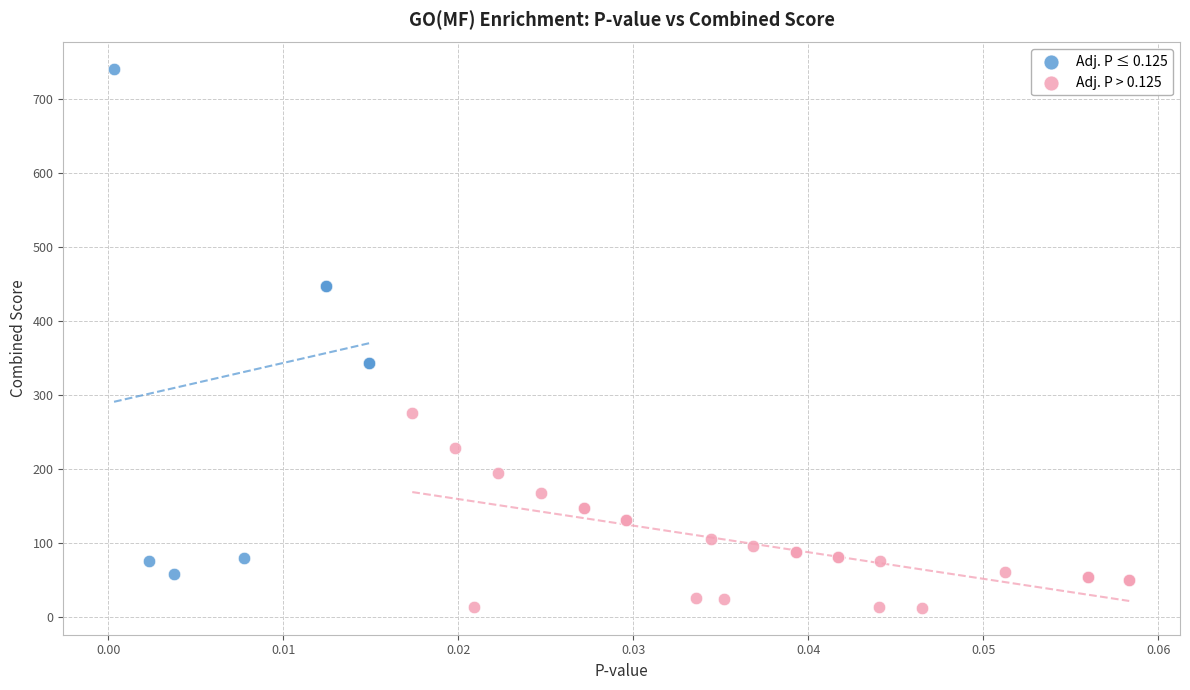

Which series contains the lowest Y value?

Adj. P > 0.125